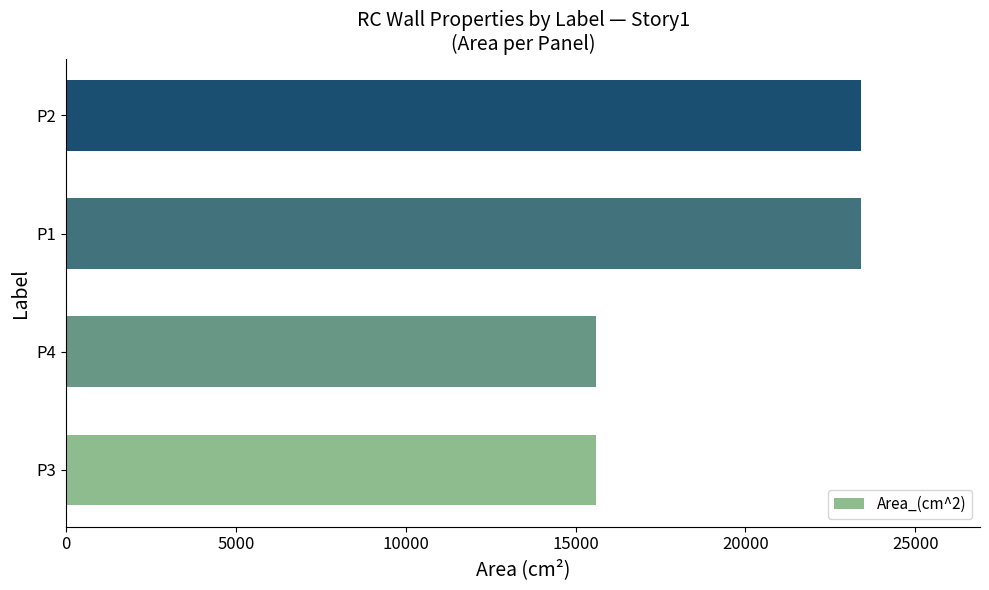

What is the smallest value displayed?

15600